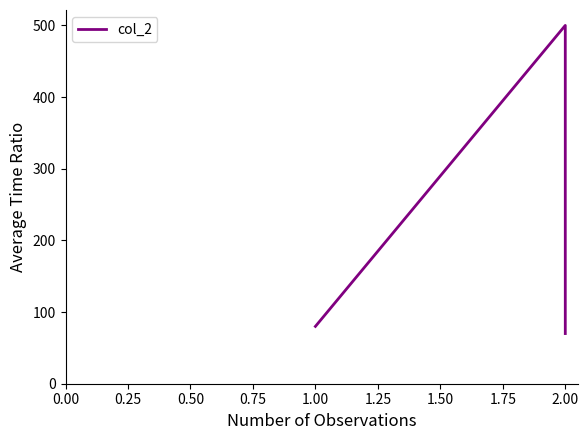

What is the value of the 3rd point from the left?

70